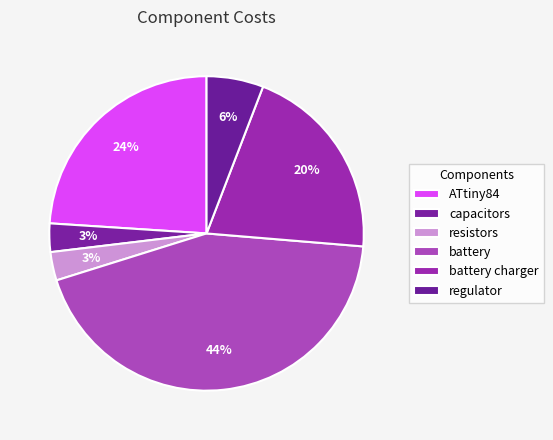

Which slice is the largest?

battery